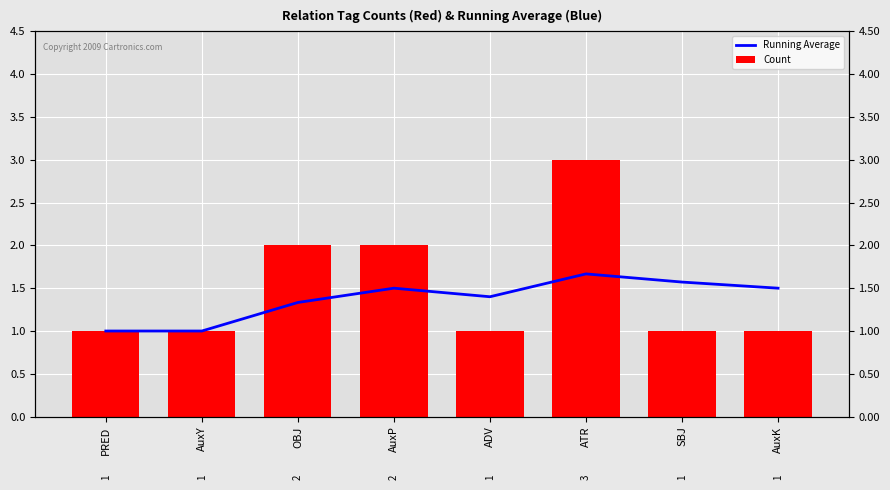

Is it true that Count equals 1.8 at ADV?

False